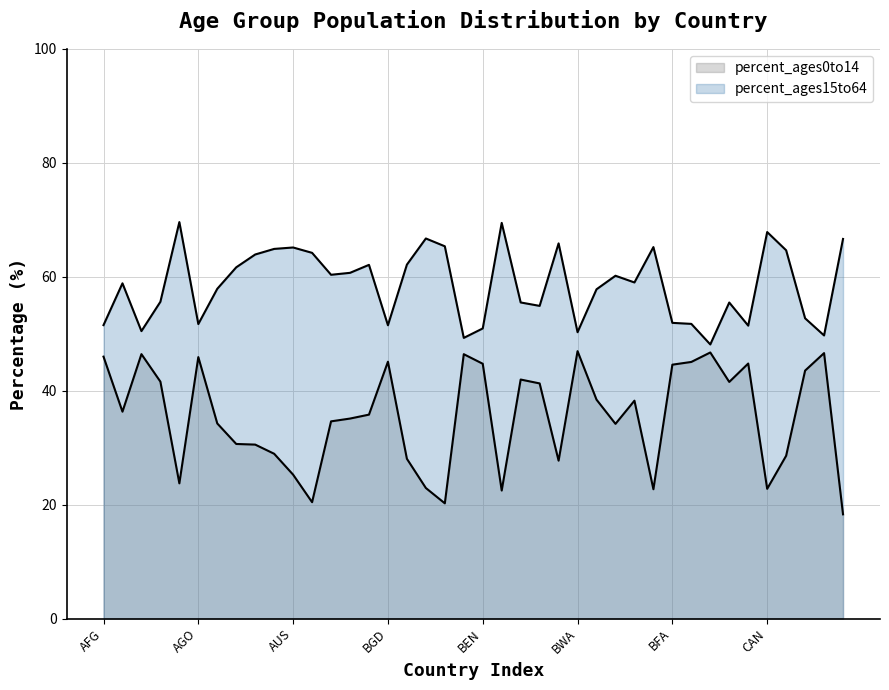

What is the difference between the maximum and minimum values in the percent_ages15to64 series?

21.5